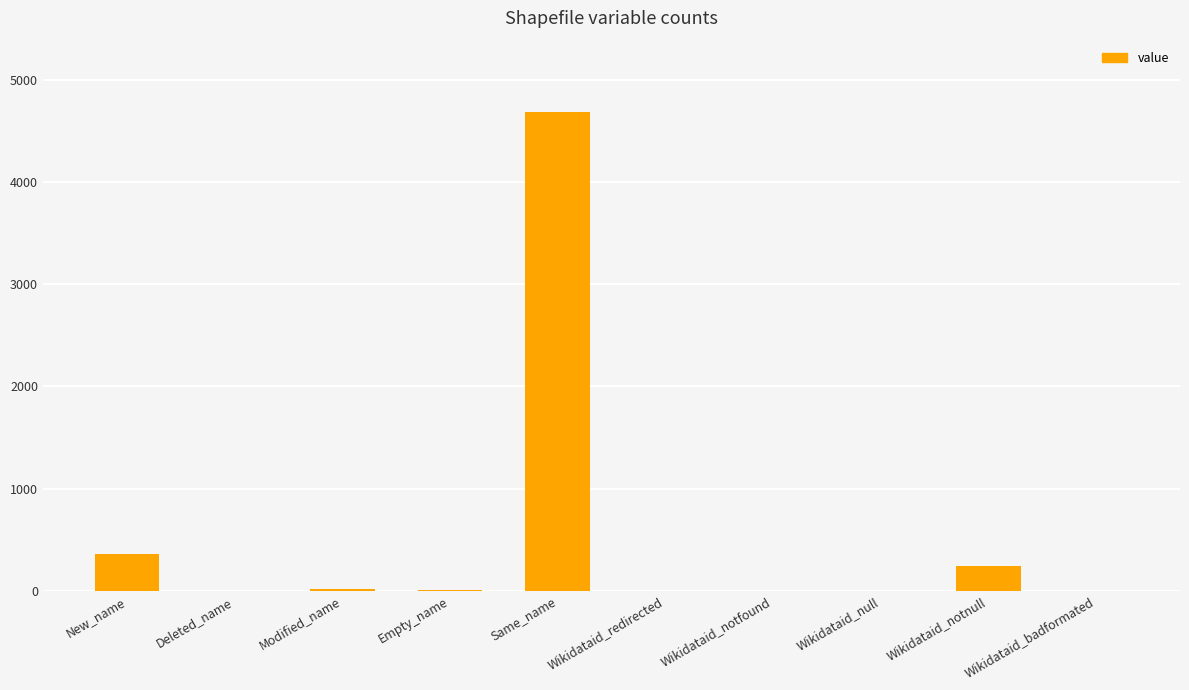

The value at Wikidataid_notfound is 0. True or false?

True